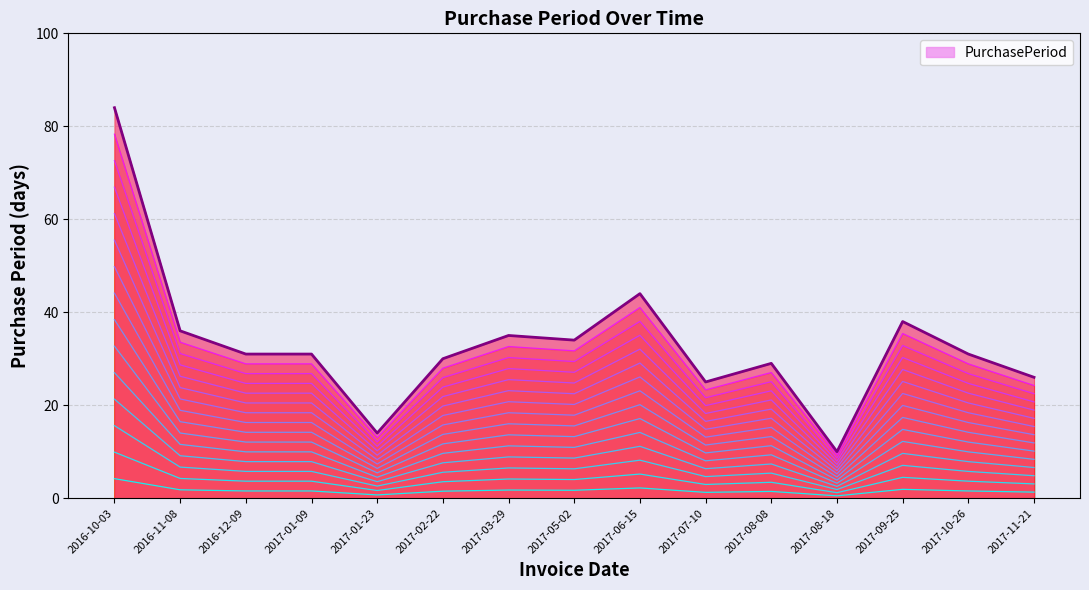

What is the ratio of the value at 2017-06-15 to the value at 2017-09-25?

1.2